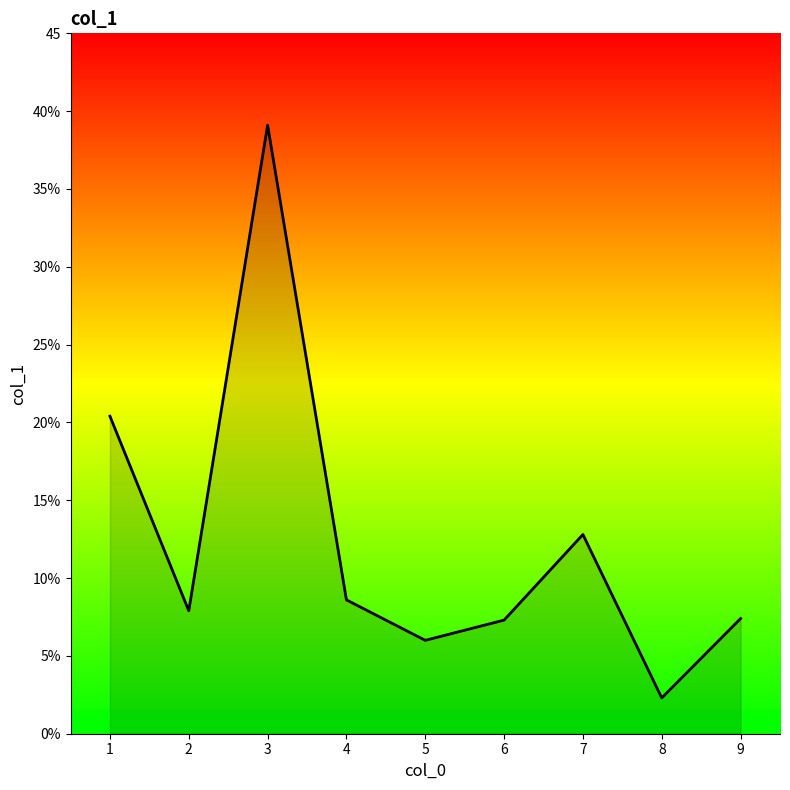

Reading left to right, list all the values displayed in this chart.

20.4	7.9	39.1	8.6	6.0	7.3	12.8	2.3	7.4